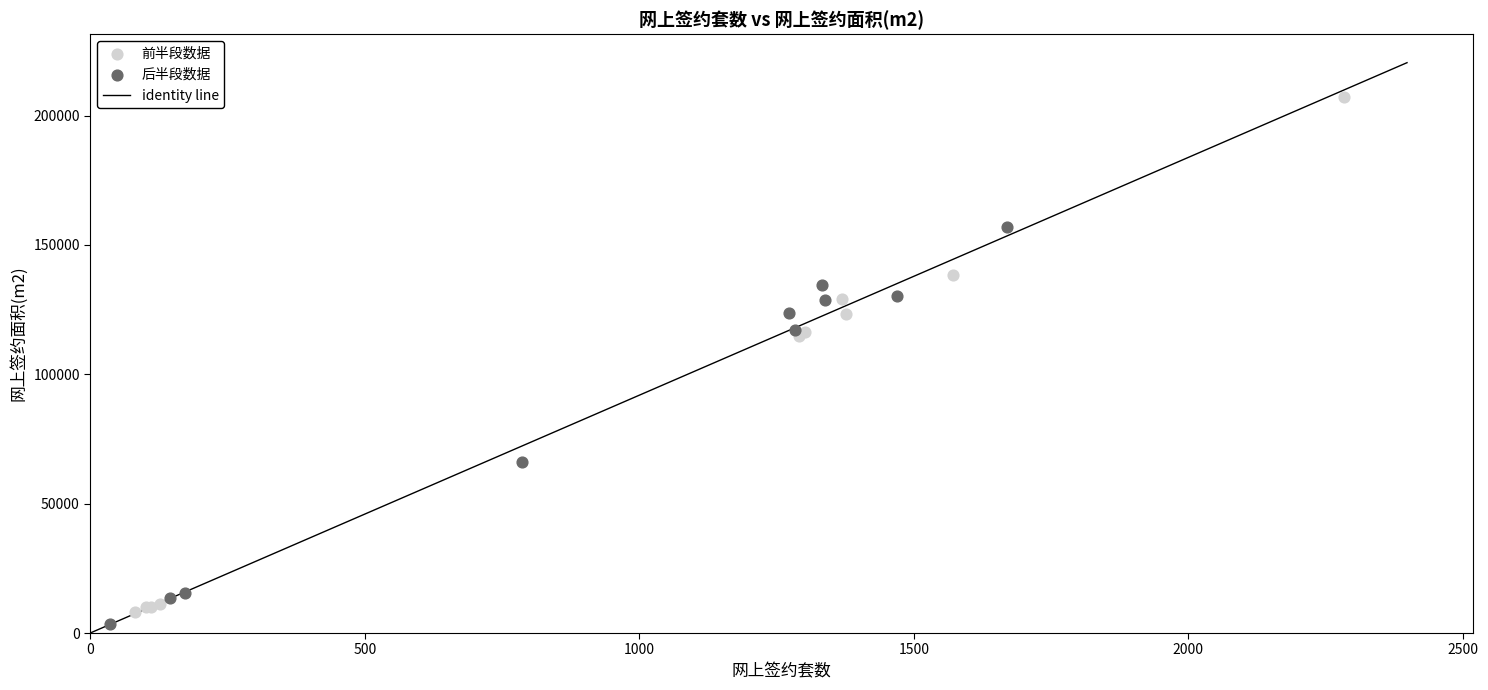

Which series has the widest spread of Y values?

前半段数据